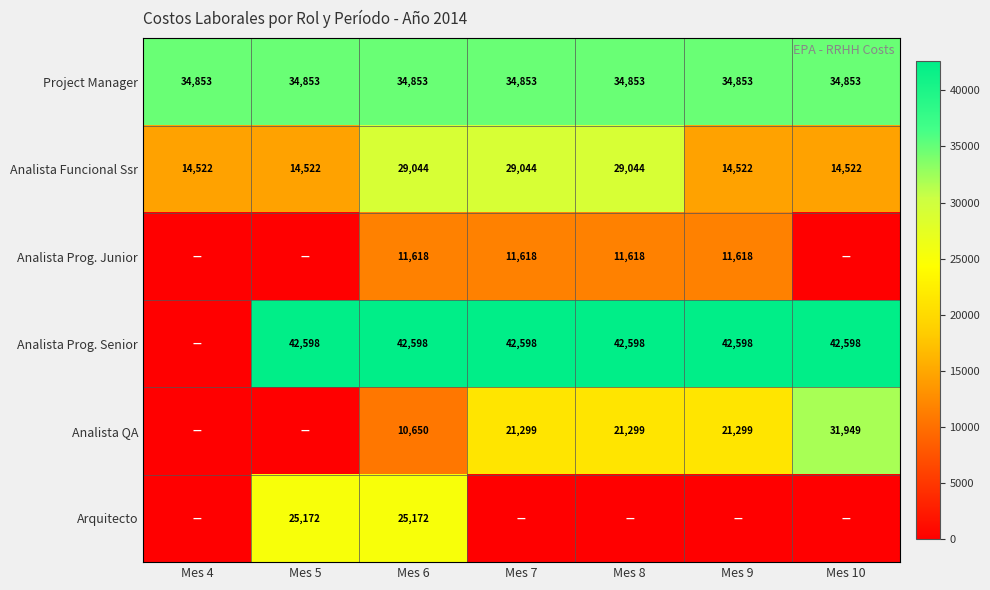

At how many categories does at least one series exceed 1445?

7